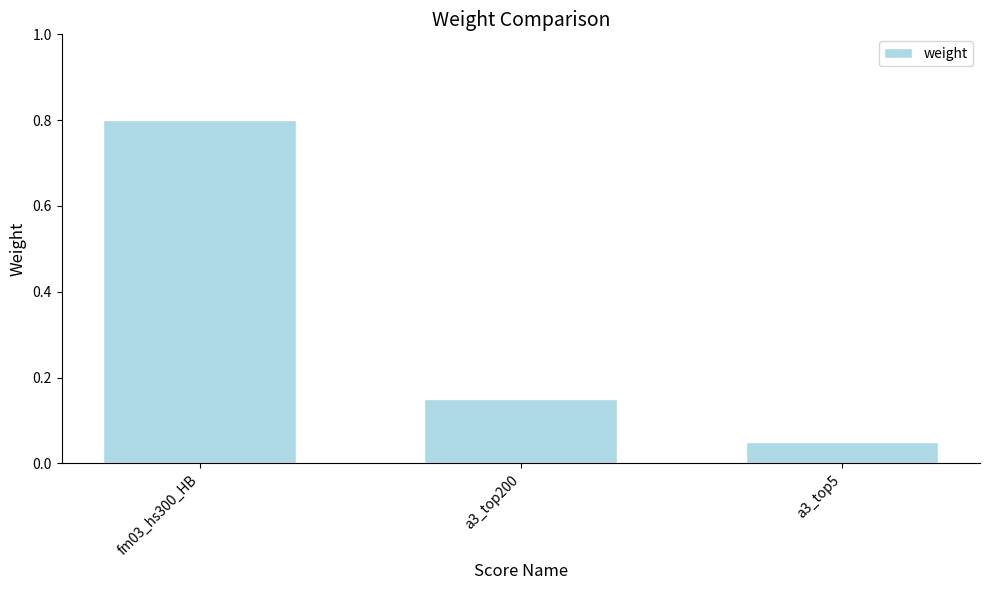

At which category does the chart reach its minimum across all series?

a3_top5